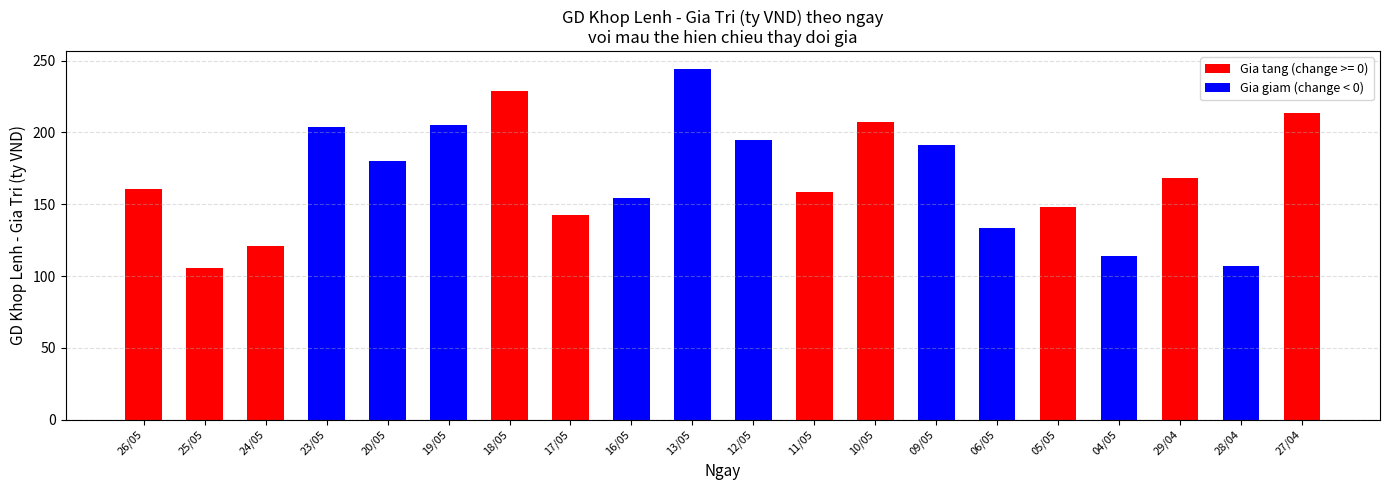

Reading left to right, extract all data points from this chart.

26/05=160.7	25/05=105.4	24/05=120.9	23/05=203.7	20/05=179.9	19/05=205.3	18/05=228.5	17/05=142.5	16/05=154.1	13/05=244.4	12/05=194.6	11/05=158.3	10/05=207.0	09/05=191.2	06/05=133.7	05/05=147.9	04/05=113.7	29/04=168.3	28/04=107.3	27/04=213.5